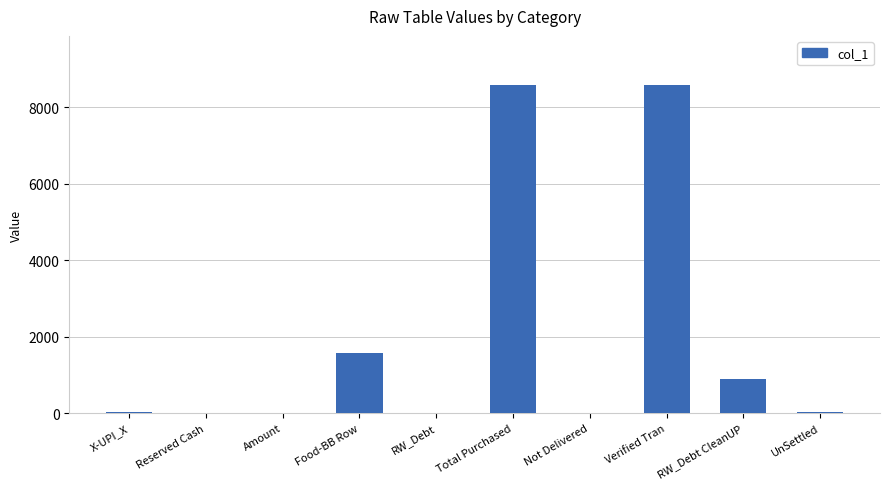

Are the bars grouped side by side (vs. stacked)?

No